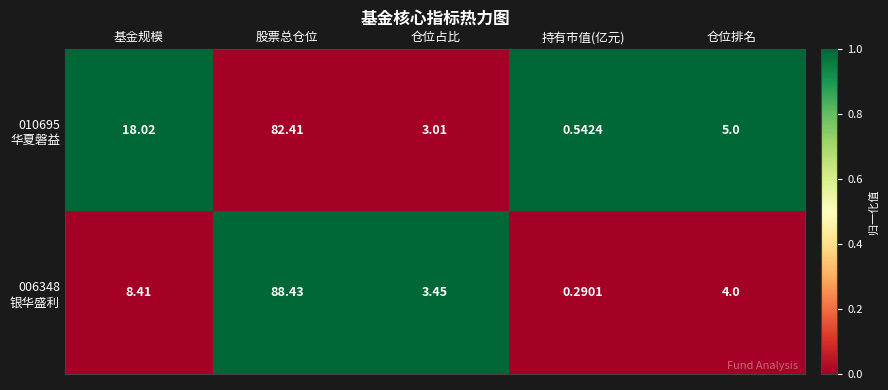

Which category has the highest value across all series?

股票总仓位